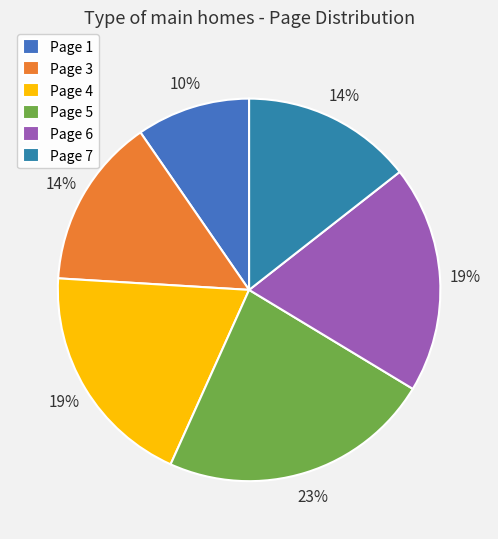

How many slices are in this pie chart?

6